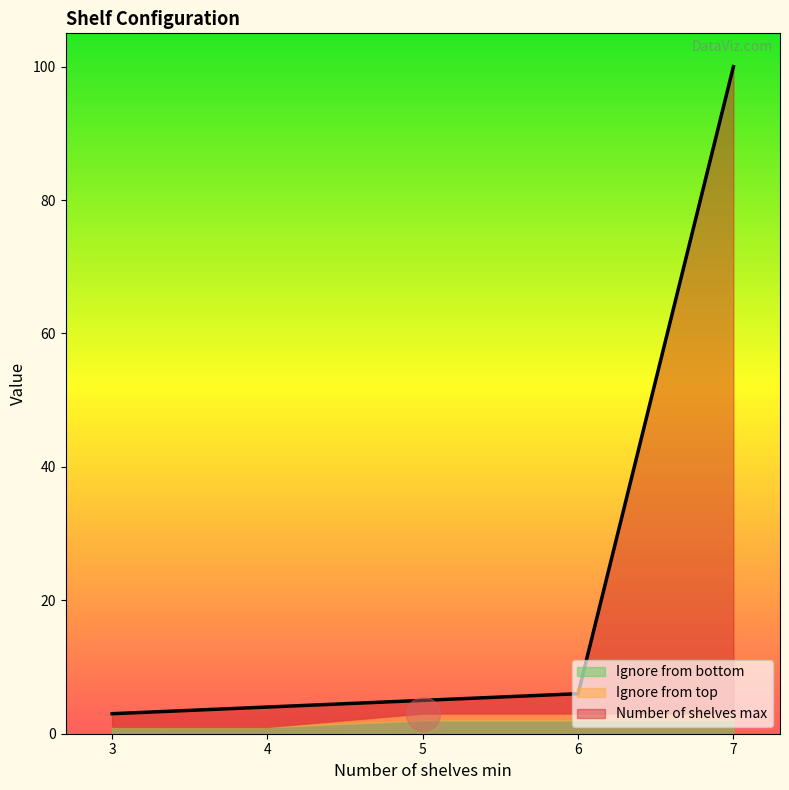

At which category is the sum across all series the highest?

7